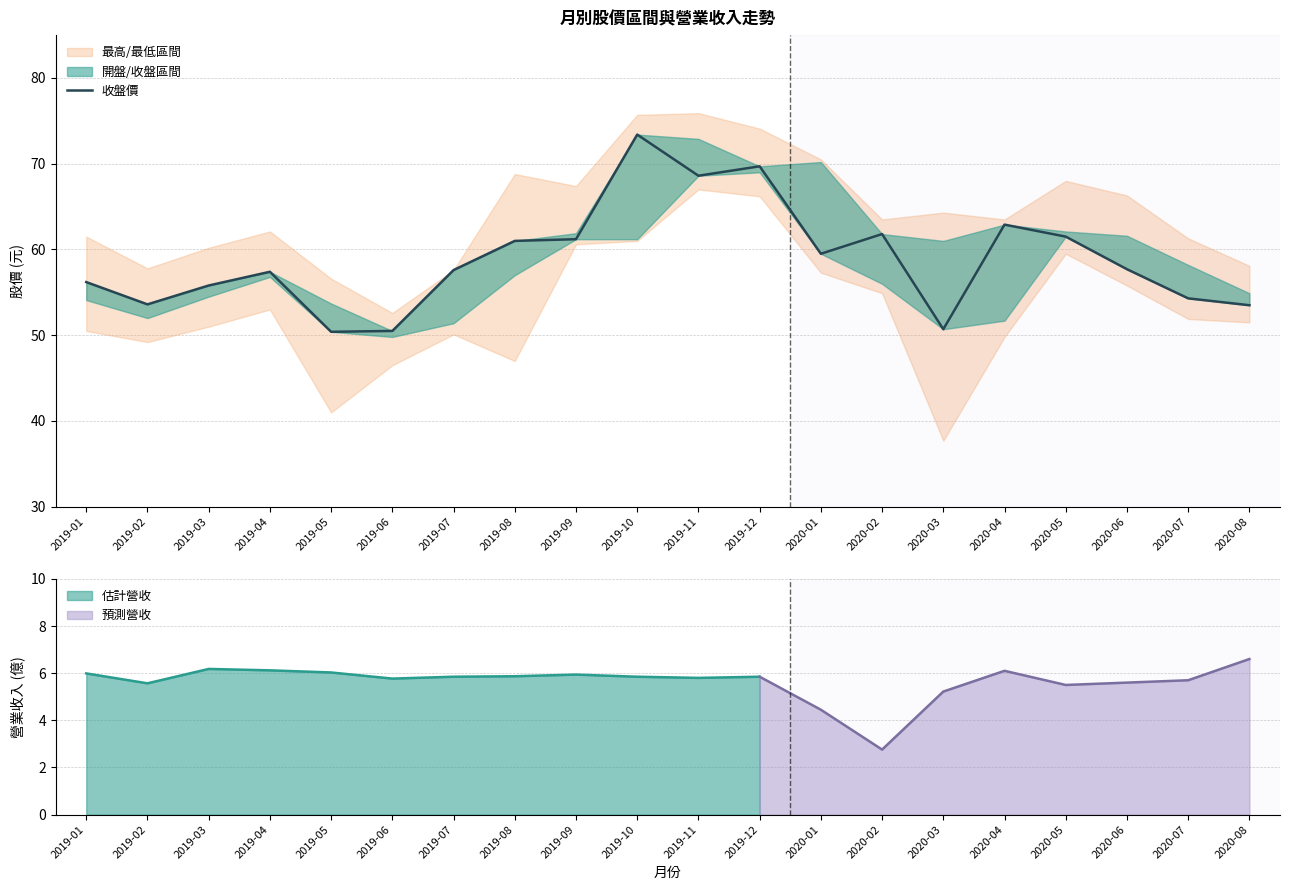

At which category does the data reach its first local valley?

2019-02